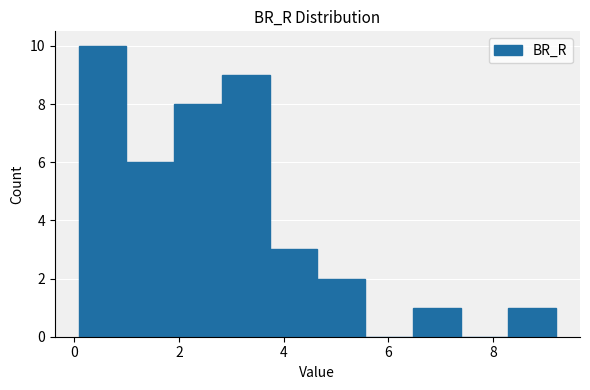

What is the height of the bar covering 8.2 to 9.2 on the x-axis? Neither the bar edges nor the heights are printed on the chart, so give them approximately, as read against the axes.

1